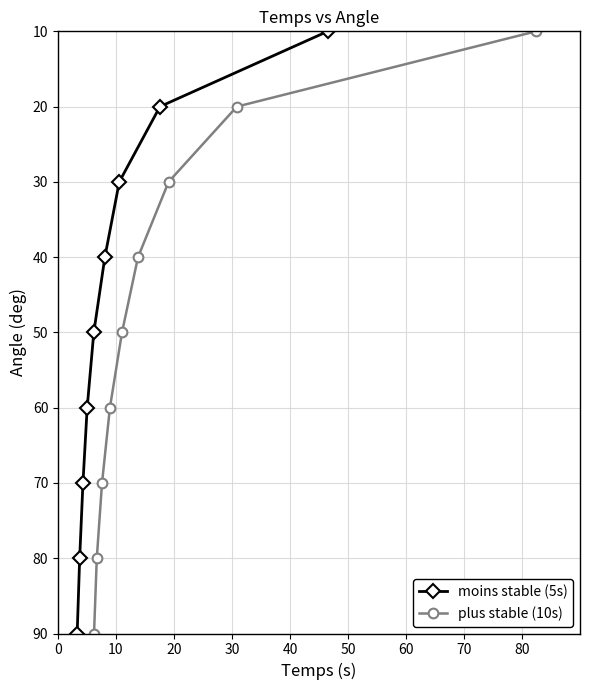

What is the value of the moins stable (5s) point at the 2nd from the left?

80